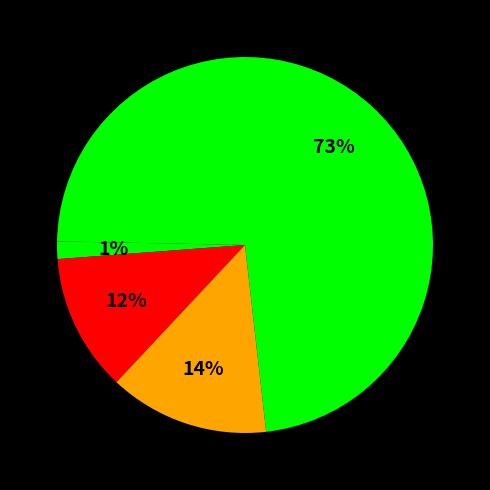

Rank the categories by value from lowest to highest.

Inference Time, MSE, MAPE, SMAPE, Training Time